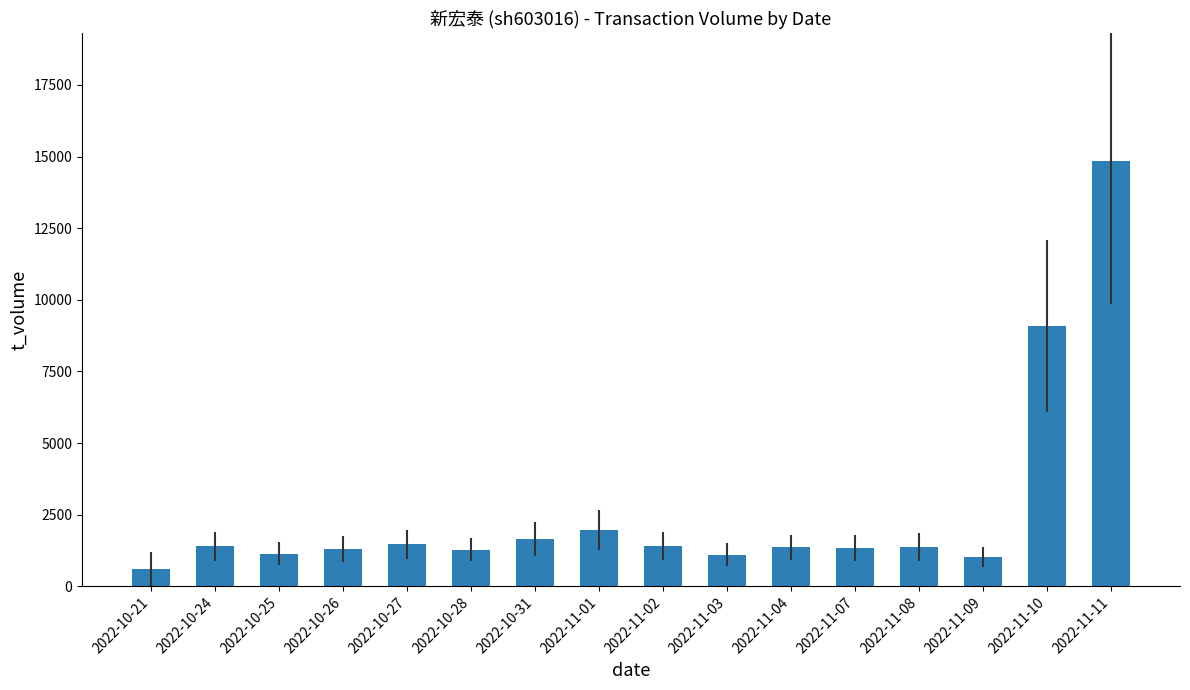

The chart shows a value of 676 at 2022-11-01. True or false?

False